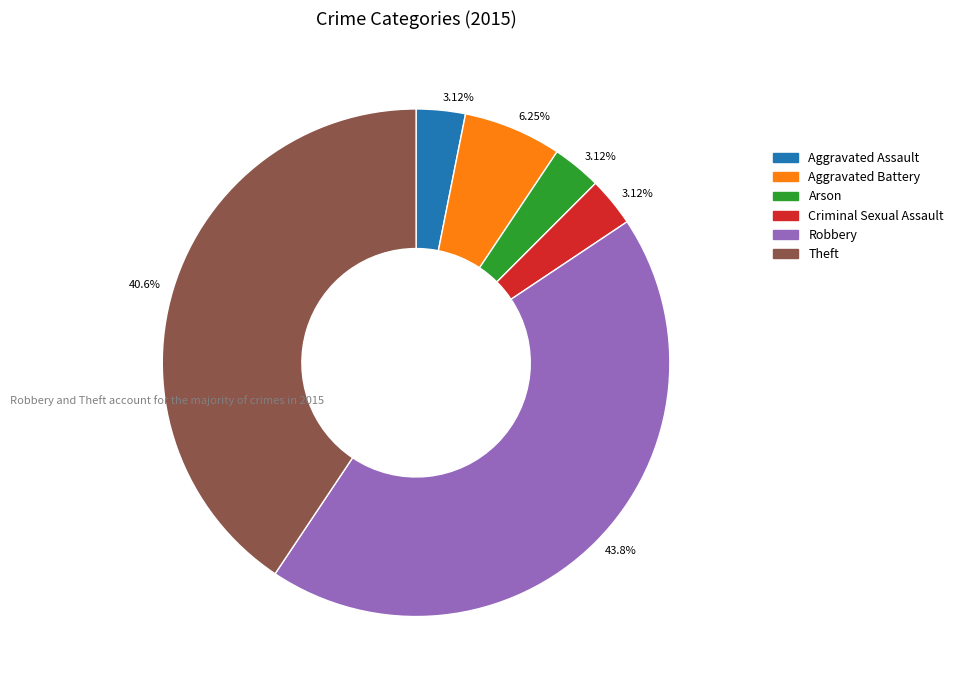

To the nearest percent, what is the difference between the largest and smallest slice percentages?

41%